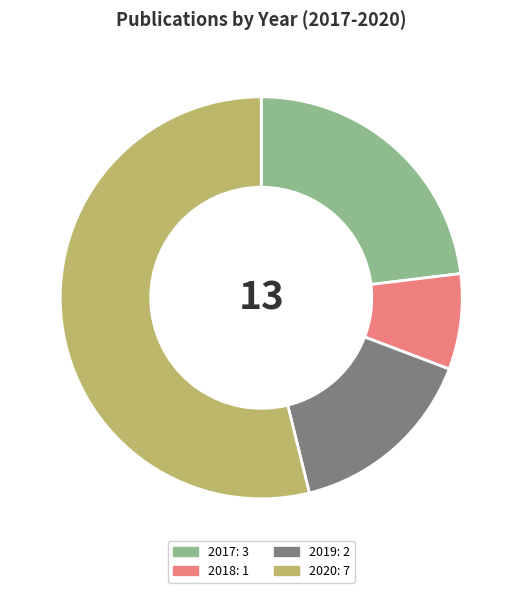

Count the number of slices in the pie.

4